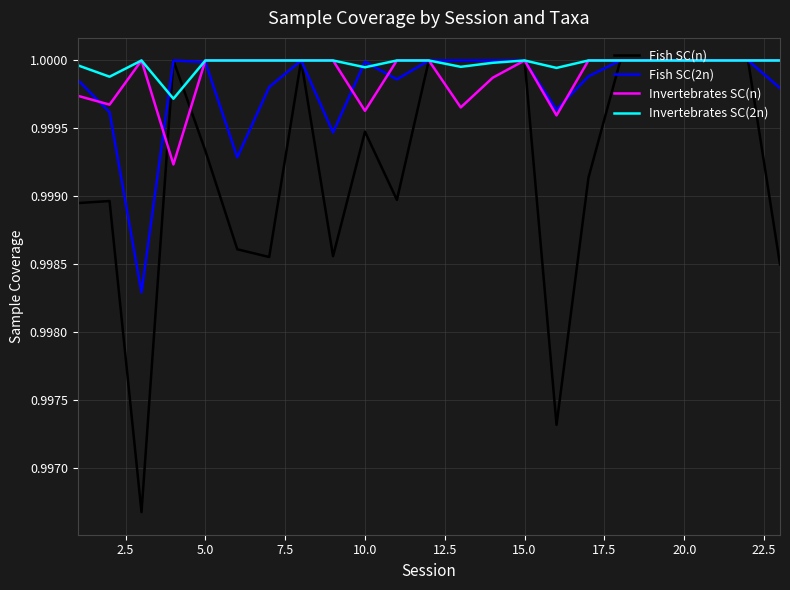

Which series has the widest spread of values?

Fish SC(n)